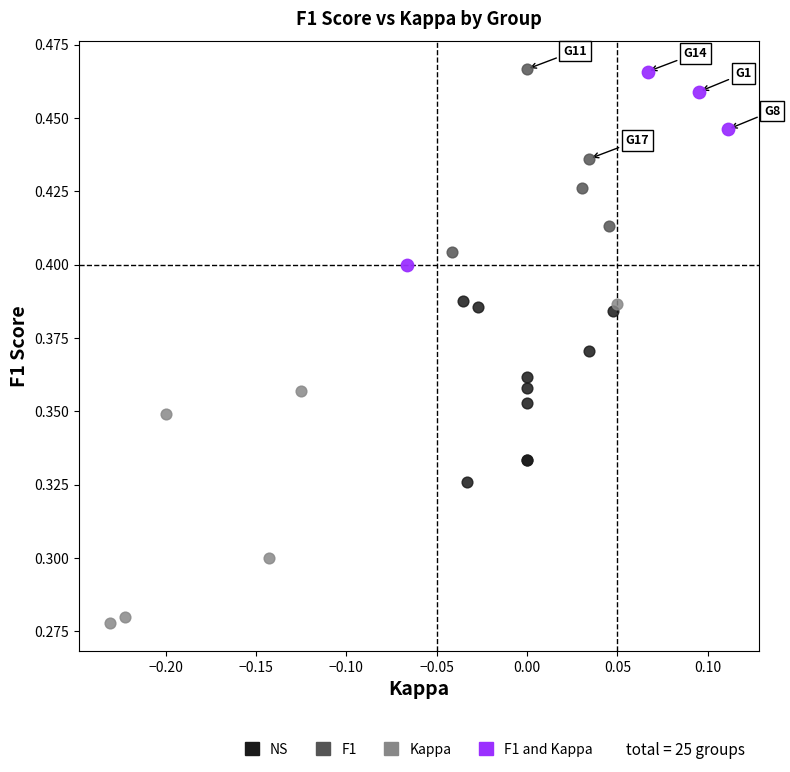

Which series has the widest spread of Y values?

Kappa